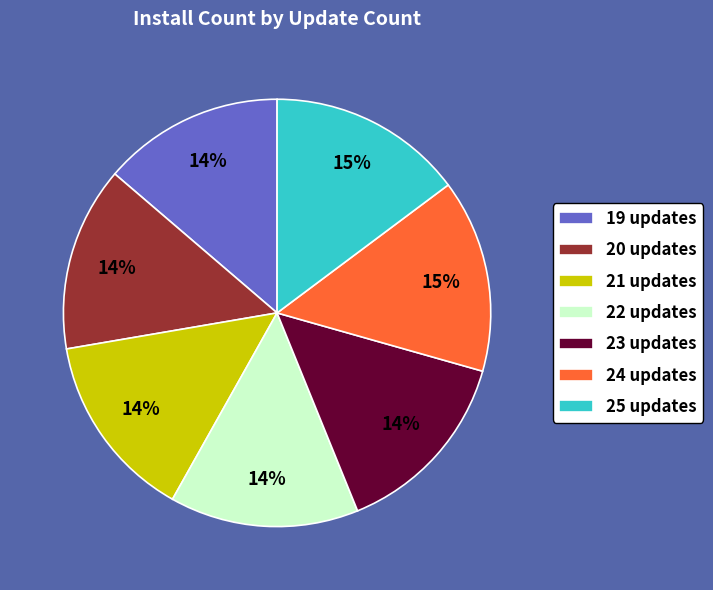

Is there any slice that represents more than half of the pie?

No